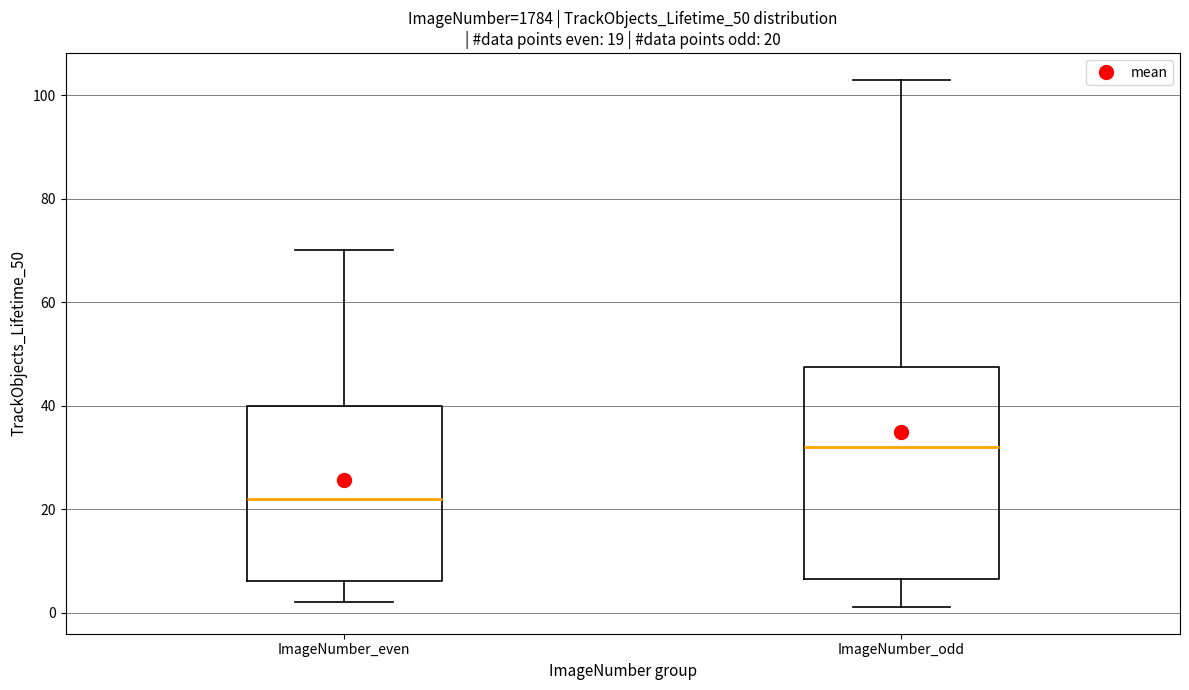

Which box's median line is the lowest?

ImageNumber_even